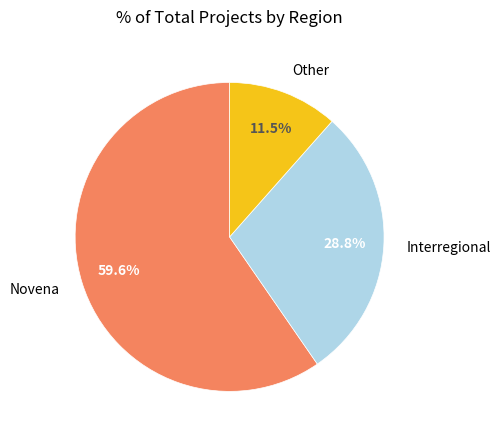

Does any single category account for the majority?

Yes